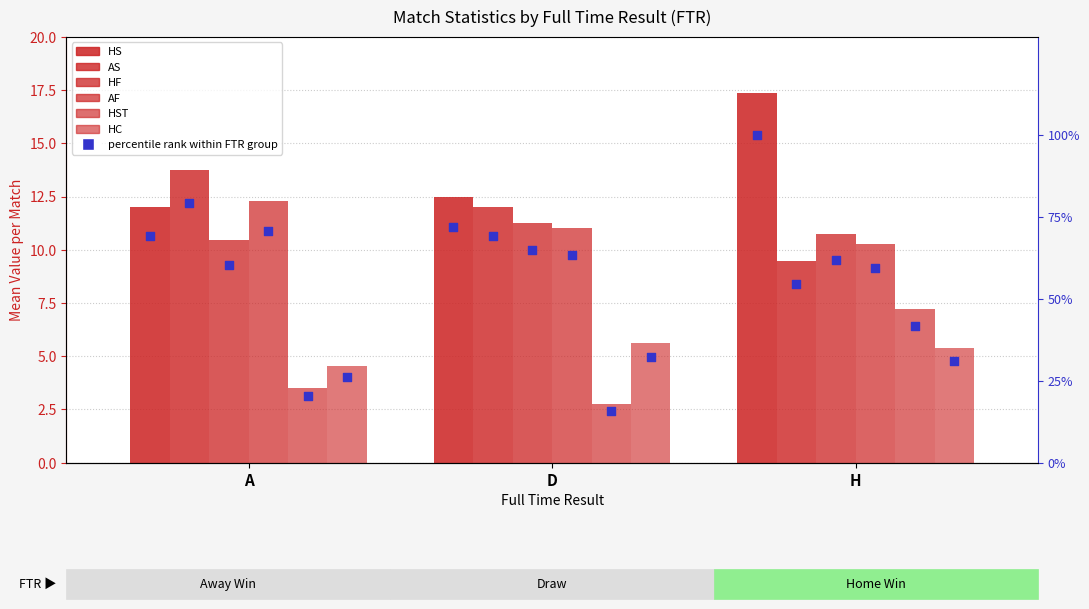

What are all the series names shown in the legend?

HS, AS, HF, AF, HST, HC